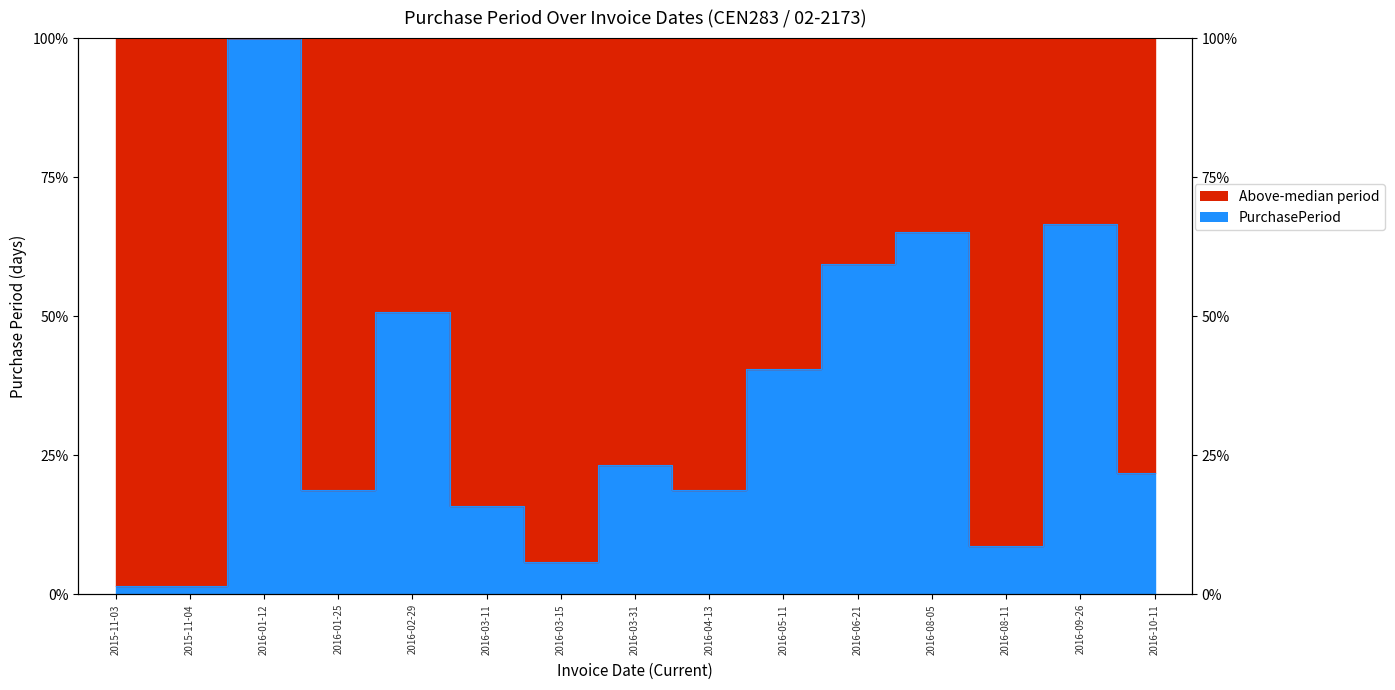

What is the difference between the values at 2016-03-15 and 2016-05-11?

0.3